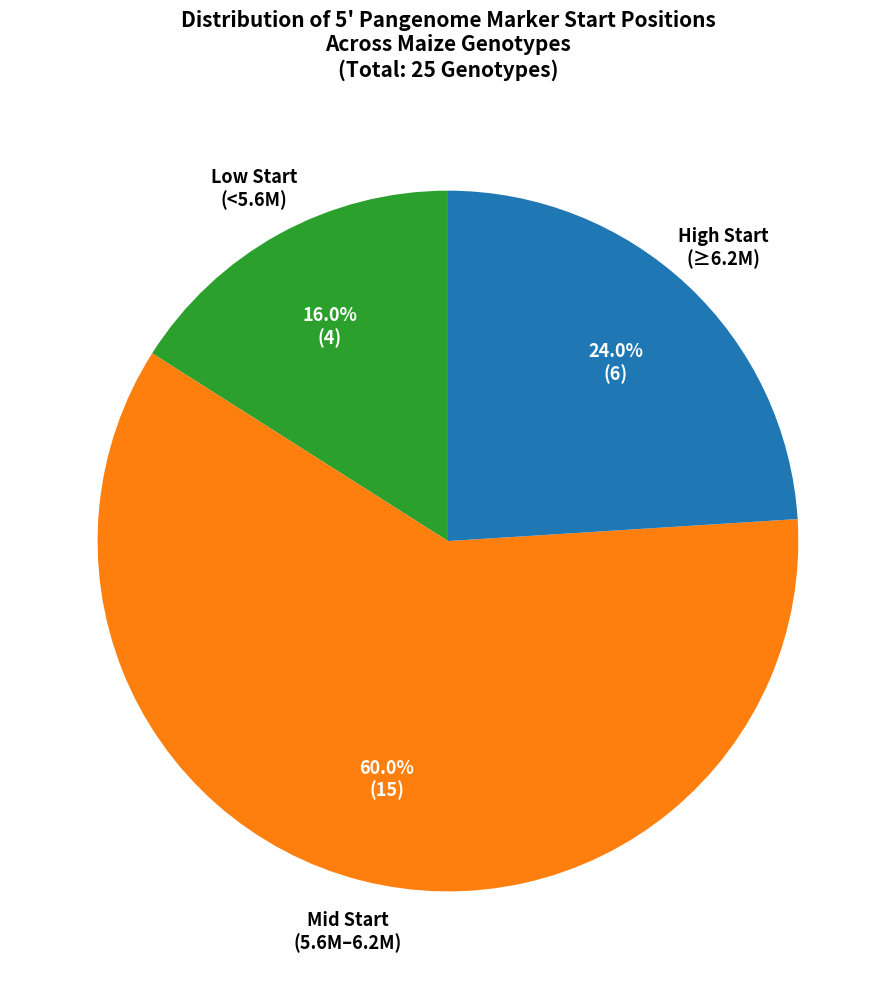

Is there a majority slice in this chart?

Yes